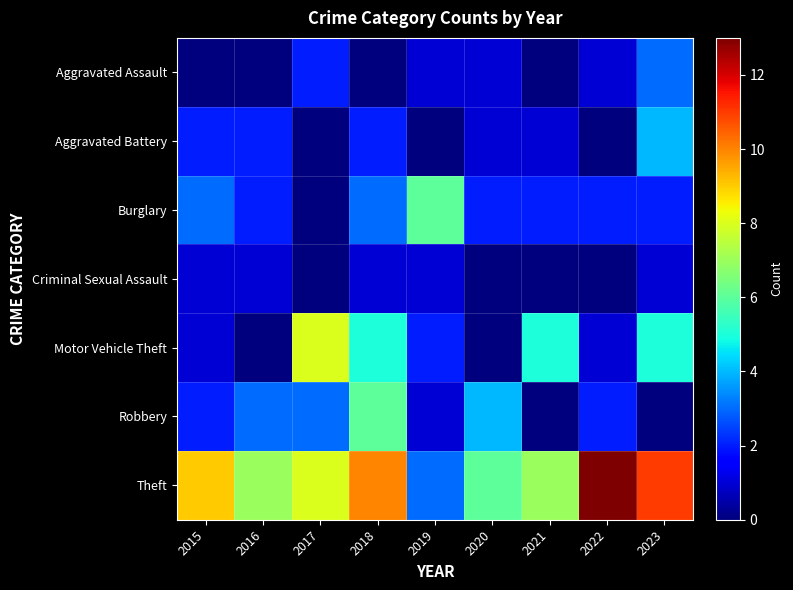

List the series in order of their peak value, highest first.

Theft, Motor Vehicle Theft, Burglary, Robbery, Aggravated Battery, Aggravated Assault, Criminal Sexual Assault